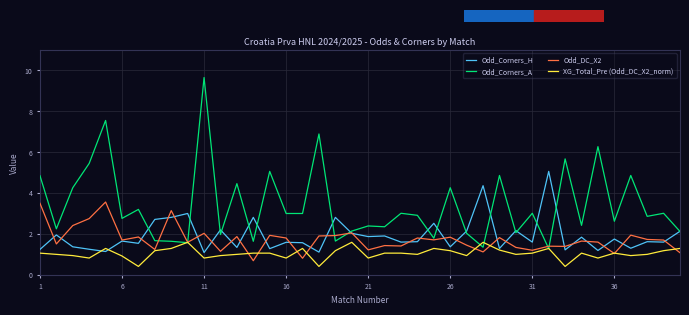

List the series in order of their peak value, highest first.

Odd_Corners_A, Odd_Corners_H, Odd_DC_X2, XG_Total_Pre (Odd_DC_X2_norm)